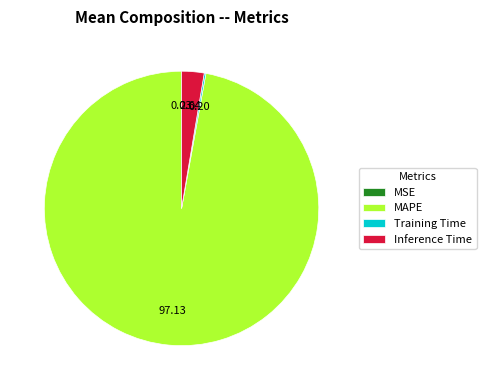

Does any single category account for the majority?

Yes